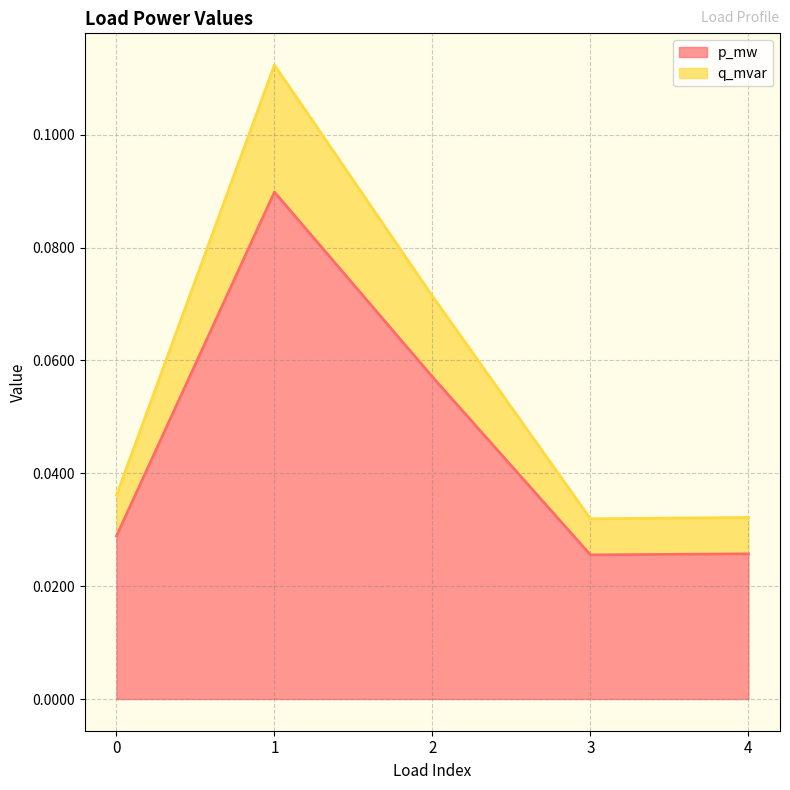

What is the sum of the q_mvar values at 1 and 2?

0.2